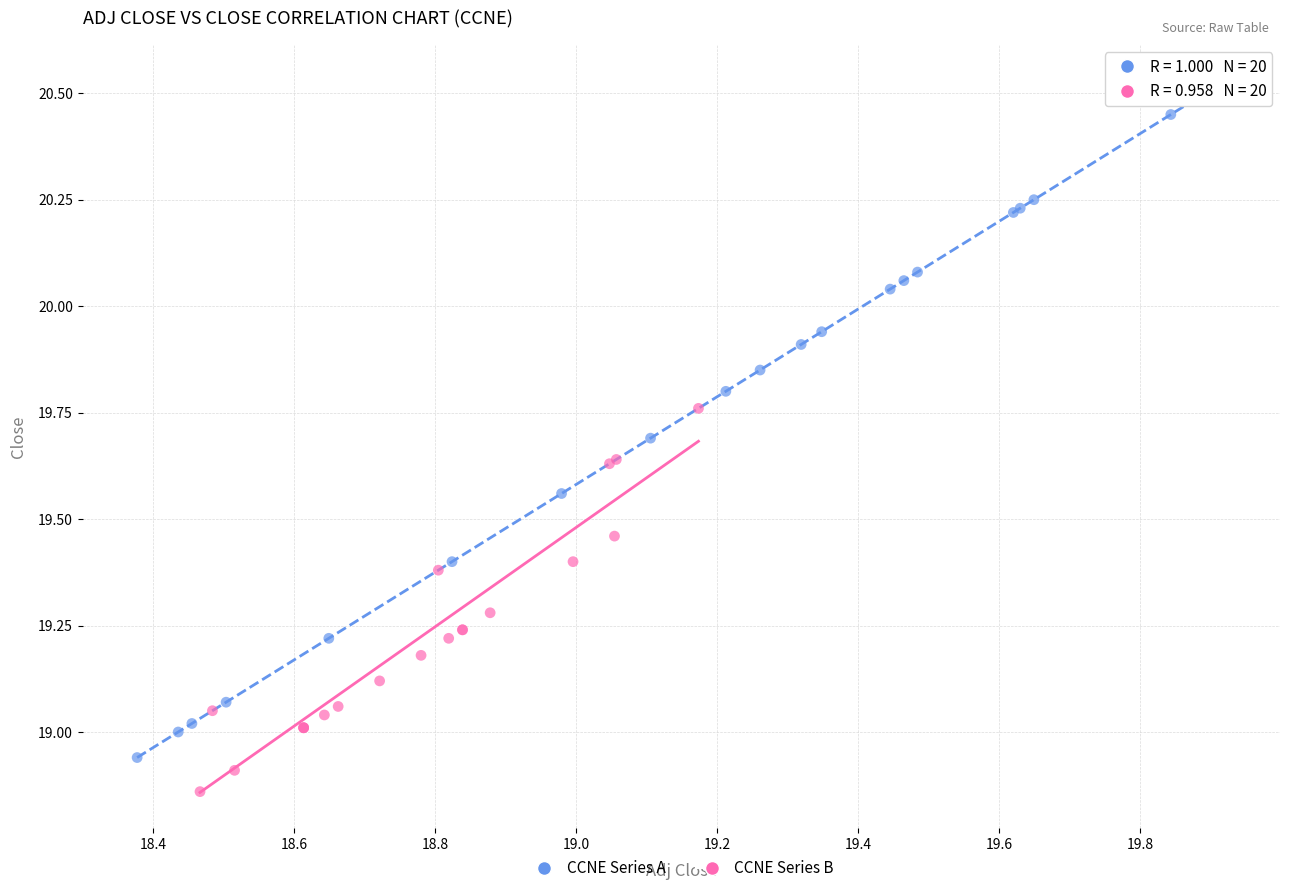

Which series has the largest Y range (max minus min)?

CCNE Series A